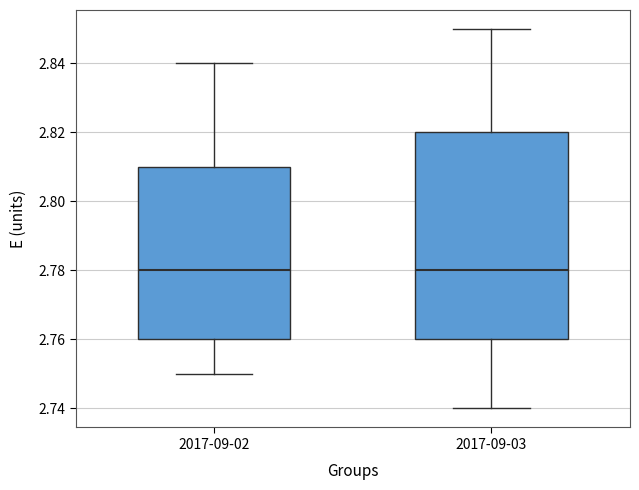

Reading left to right, read every box against the y-axis: the position of its median line, the range the box covers, and the ends of its whiskers. The values are not printed on the chart, so give them approximately, as read against the axis.

2017-09-02: median 2.78, box 2.76 to 2.81, whiskers 2.75 to 2.84
2017-09-03: median 2.78, box 2.76 to 2.82, whiskers 2.74 to 2.85